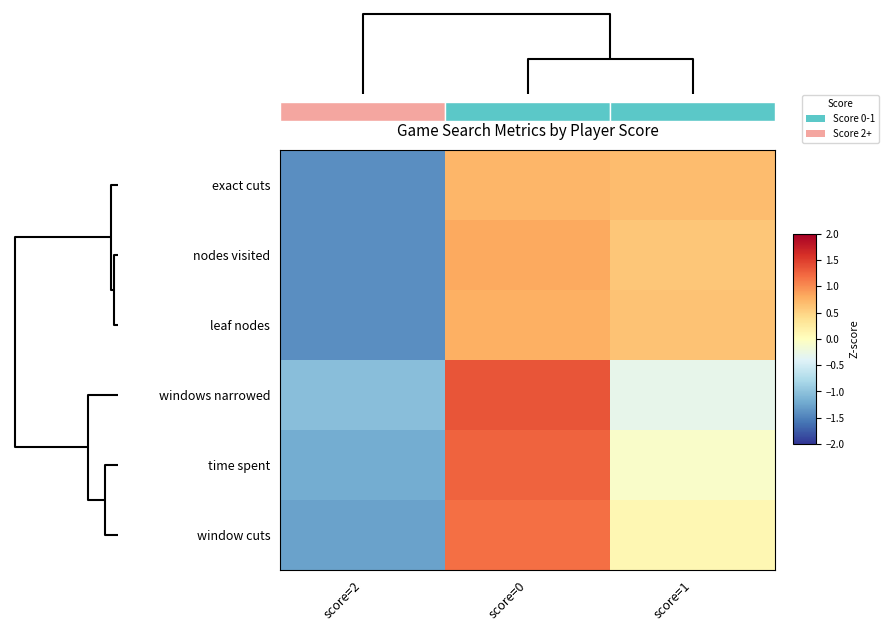

Reading right to left, list all the values displayed in this chart.

exact cuts: score=1=0.7	score=0=0.7	score=2=-1.4
nodes visited: score=1=0.6	score=0=0.8	score=2=-1.4
leaf nodes: score=1=0.6	score=0=0.8	score=2=-1.4
windows narrowed: score=1=-0.3	score=0=1.3	score=2=-1.0
time spent: score=1=-0.1	score=0=1.3	score=2=-1.2
window cuts: score=1=0.1	score=0=1.2	score=2=-1.3